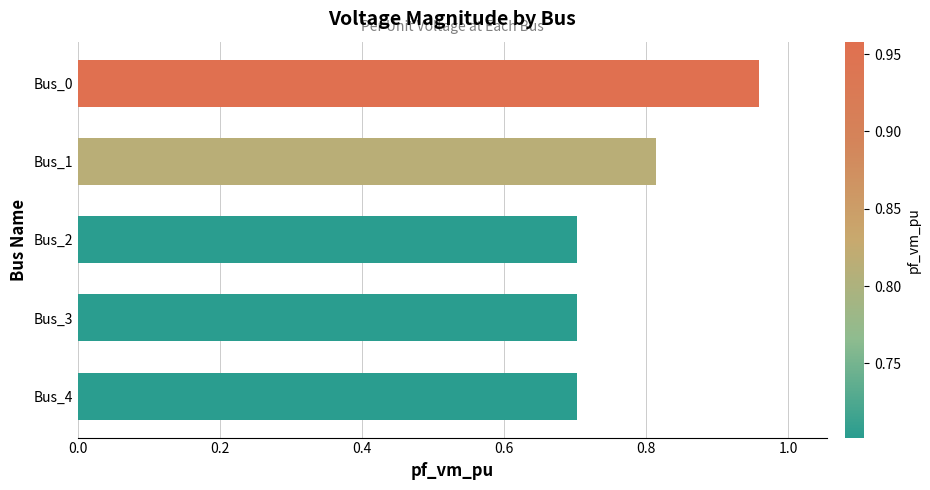

What is the difference between the maximum and minimum values?

0.3